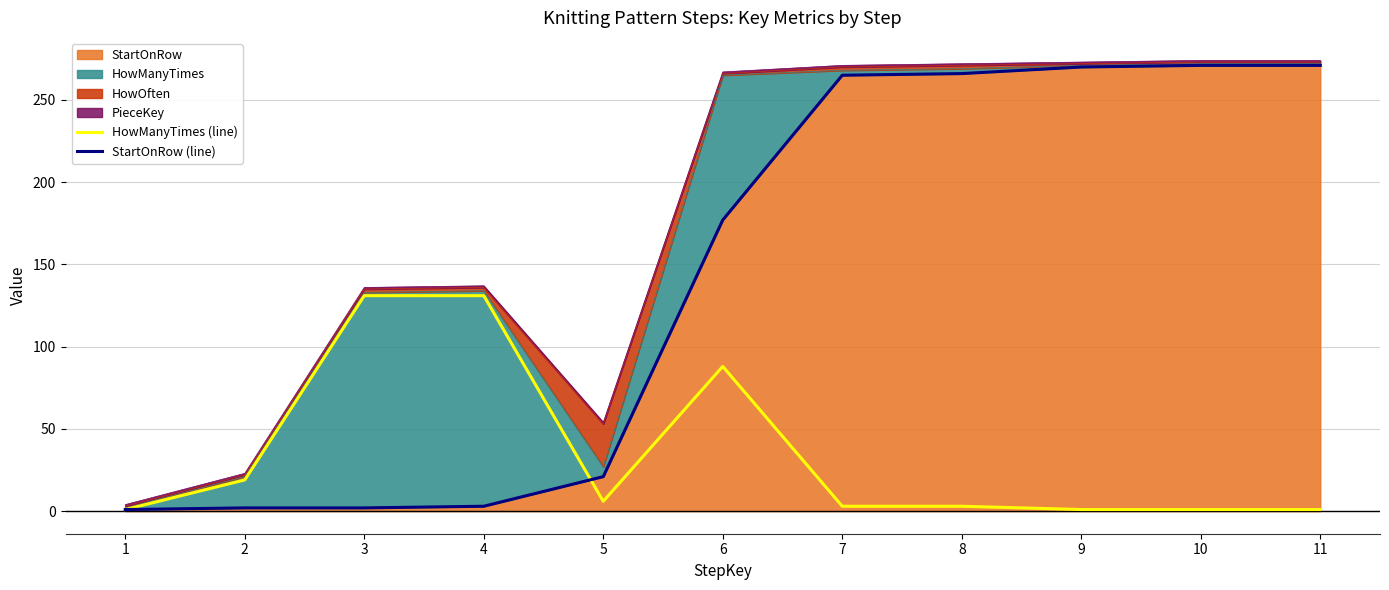

True or false: StartOnRow (line) has more than 0 interior local peaks.

False